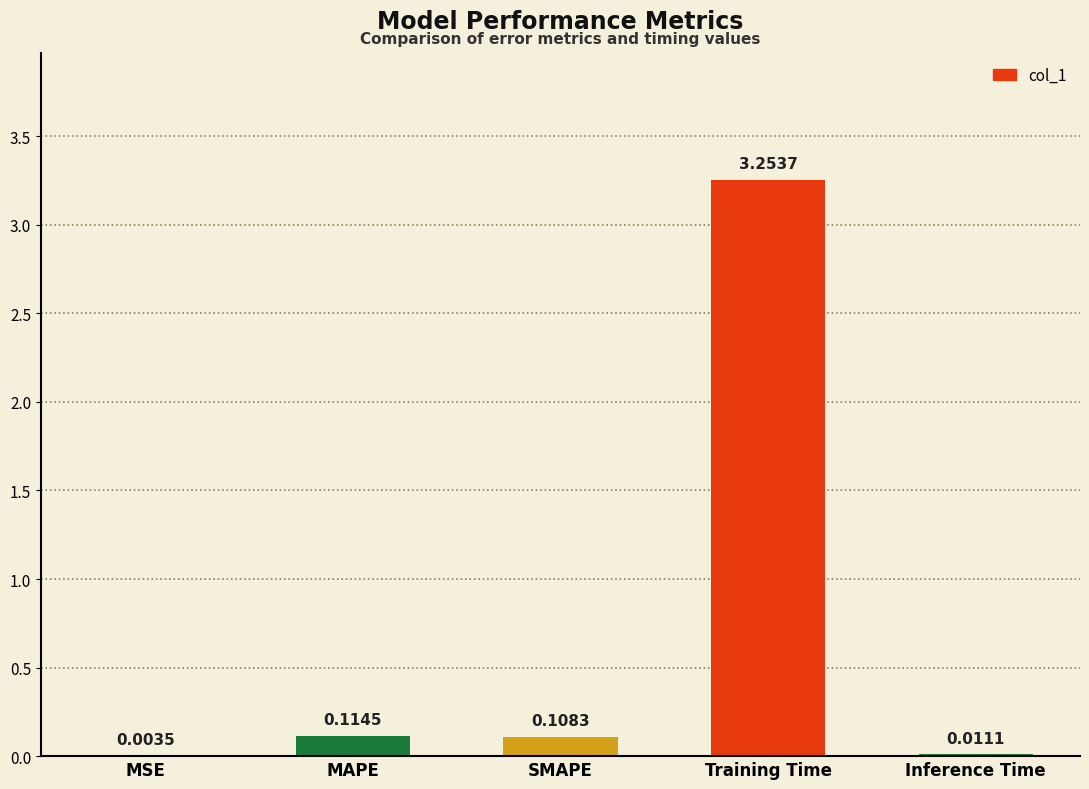

At which category does the chart reach its peak across all series?

Training Time